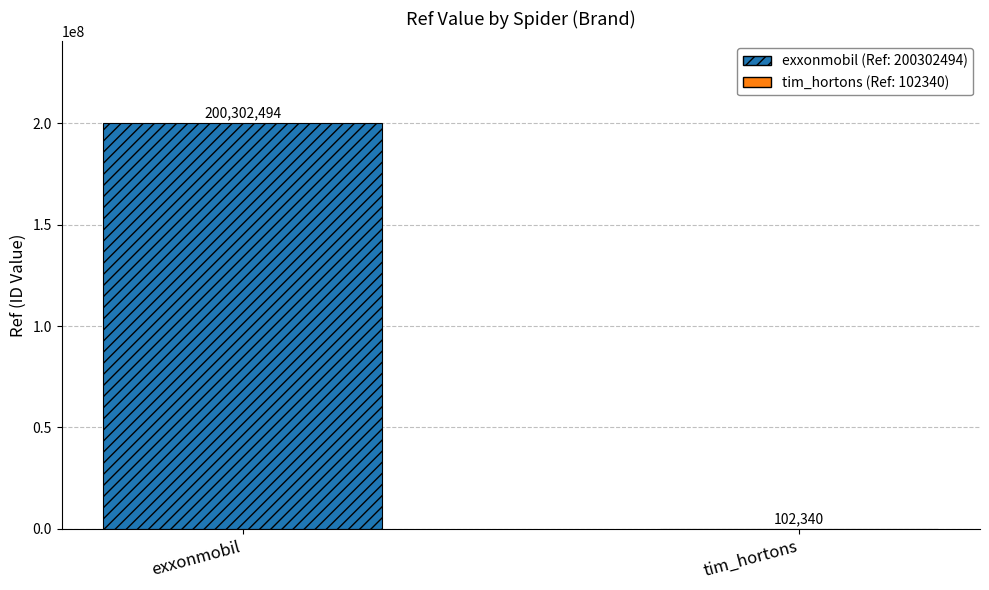

Between tim_hortons and exxonmobil, which is larger?

exxonmobil